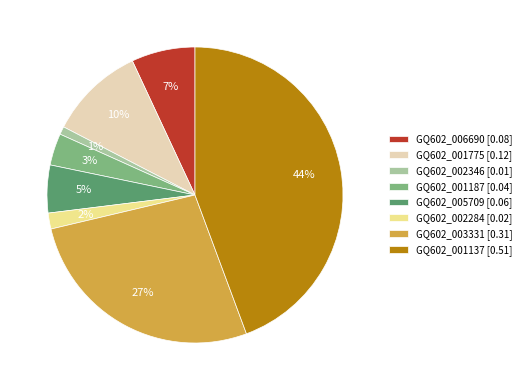

Is it true that GQ602_003331 is 19% of the pie?

False